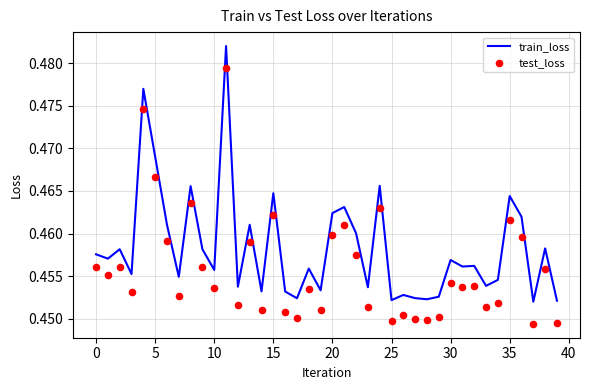

Which series reaches the maximum Y coordinate?

train_loss